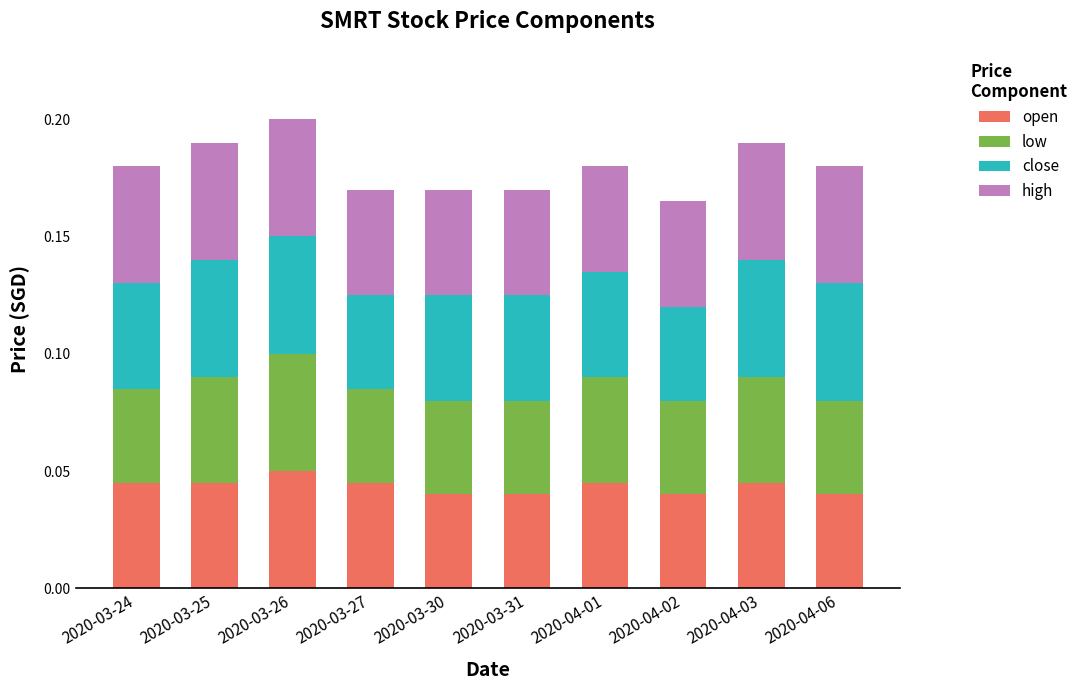

Count the number of categories in the chart.

10